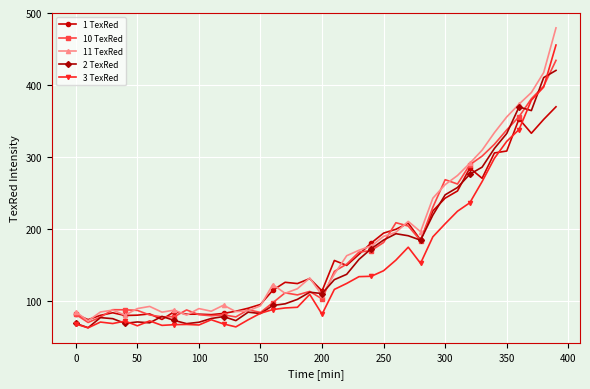

What is the highest value of the 11 TexRed series?

479.3